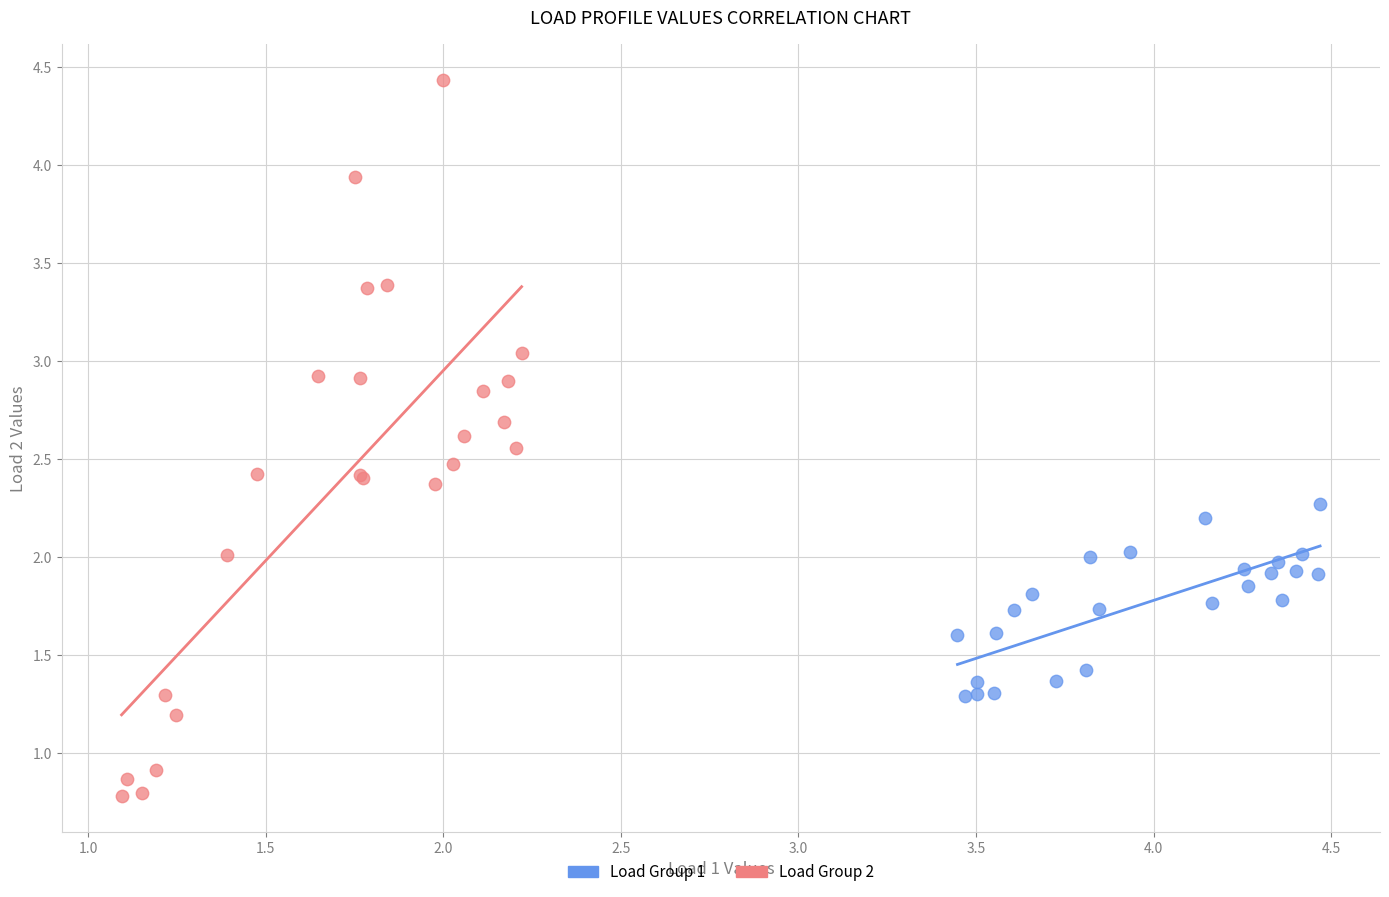

Which series reaches the maximum Y coordinate?

Load Group 2